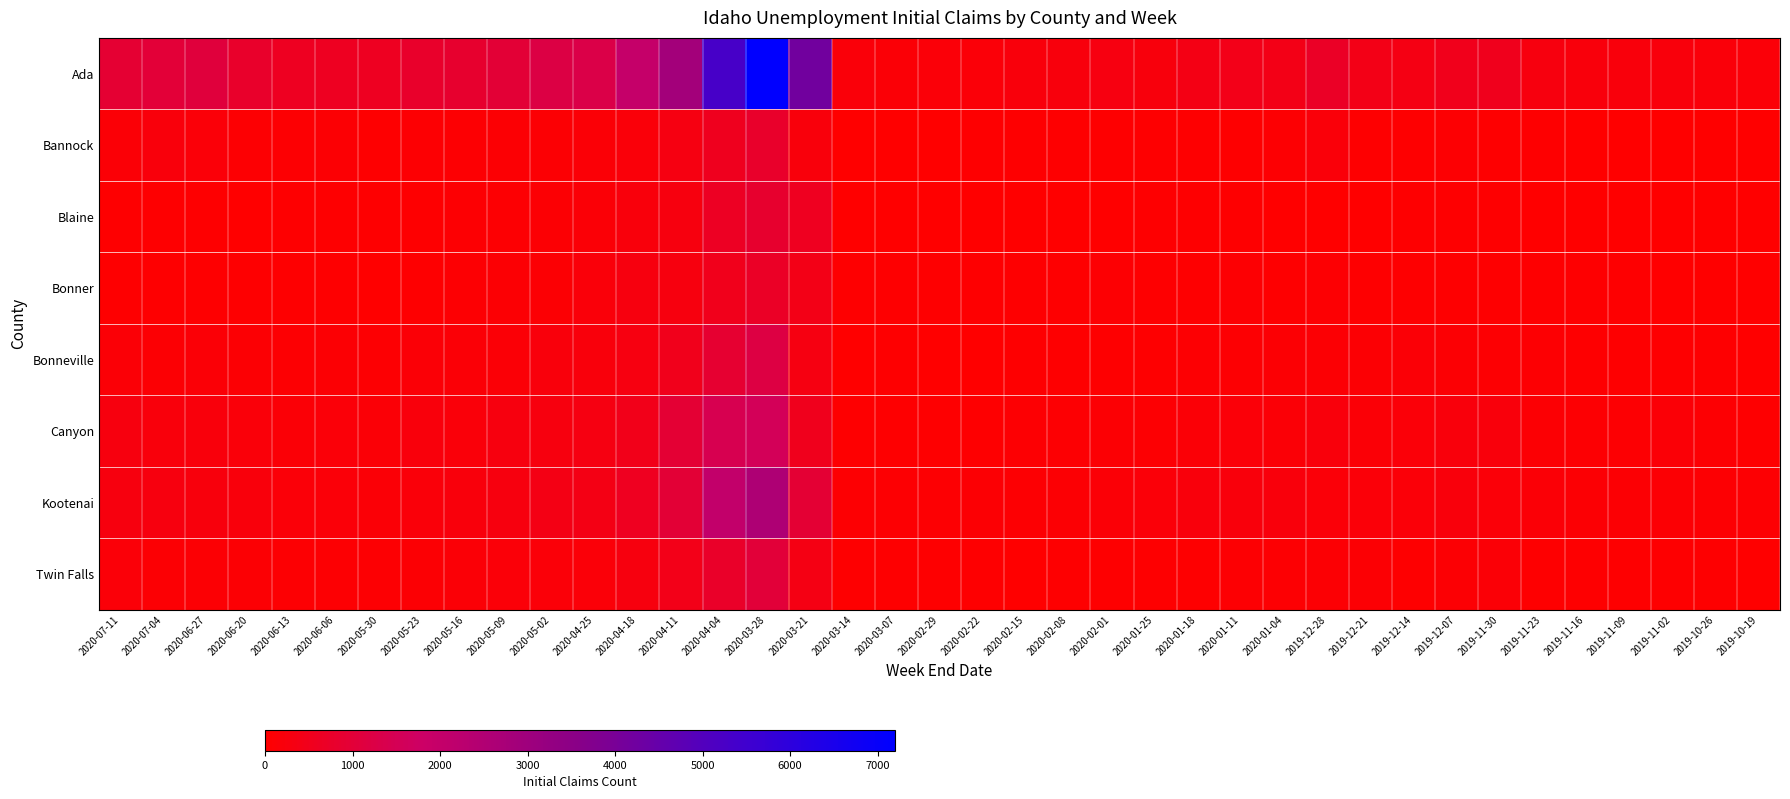

At how many categories does at least one series exceed 2164?

4